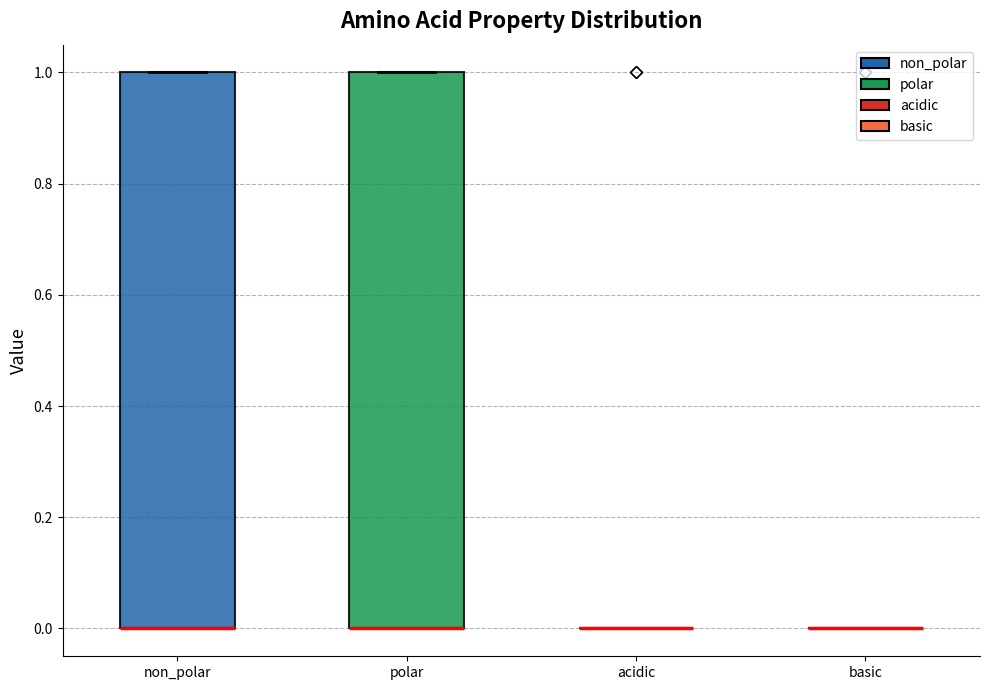

Reading left to right, transcribe this box plot: for each box, give where its median line is, the range the box spans, and where its two whiskers end, as read against the y-axis. The values are not printed on the chart, so give them approximately, as read against the axis.

non_polar: median 0 (drawn on the box's lower edge), box 0 to 1, whiskers 0 to 1
polar: median 0 (drawn on the box's lower edge), box 0 to 1, whiskers 0 to 1
acidic: box collapsed to a line at 0, whiskers 0 to 0
basic: box collapsed to a line at 0, whiskers 0 to 0